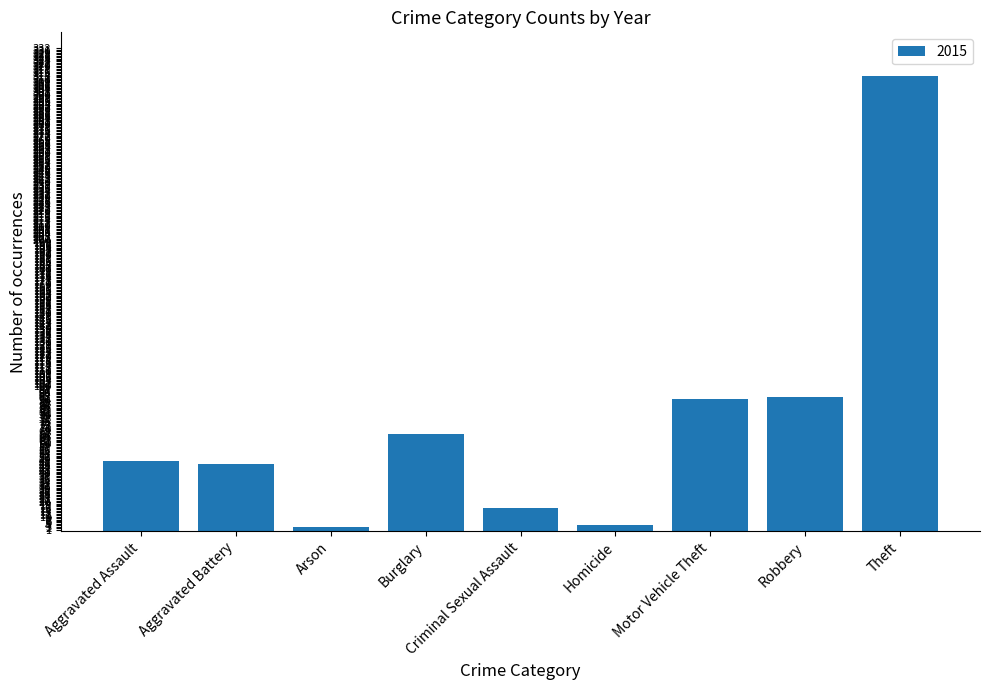

What position from the right is Aggravated Battery?

8